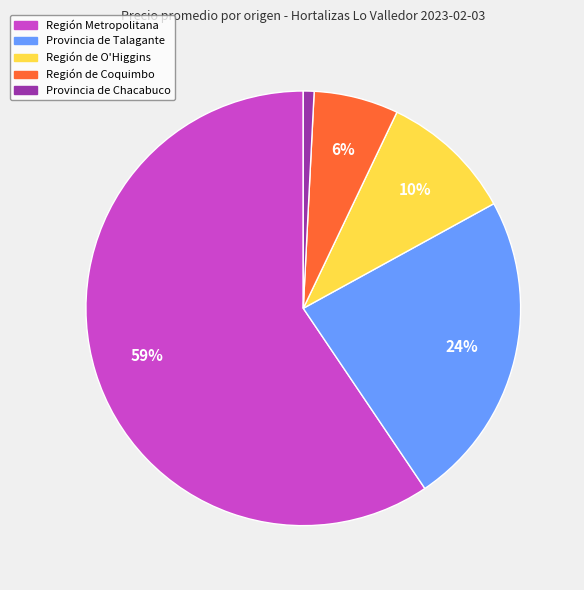

Is the sum of Región de Coquimbo and Provincia de Chacabuco greater than half?

No